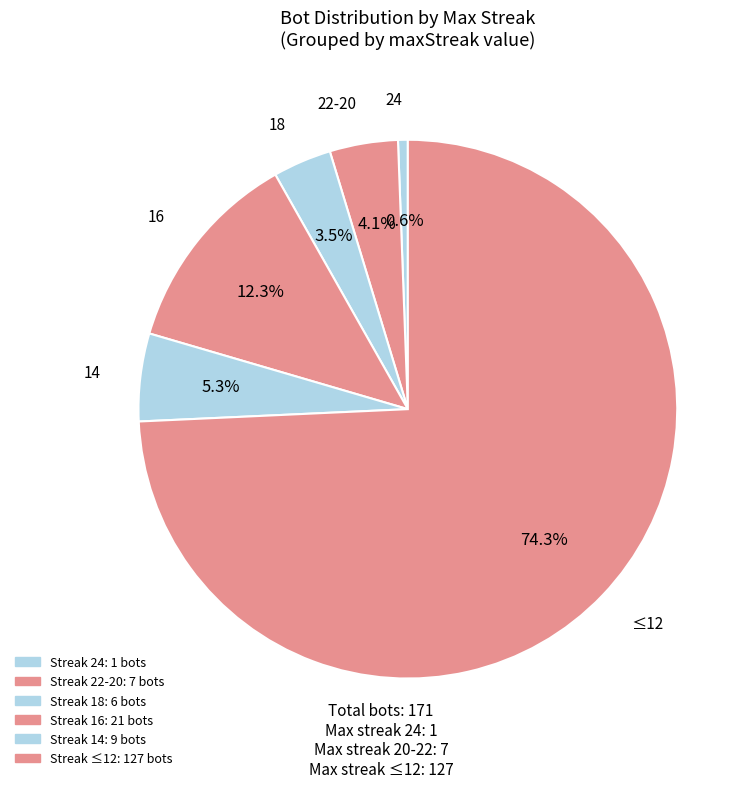

How many slices are in this pie chart?

6